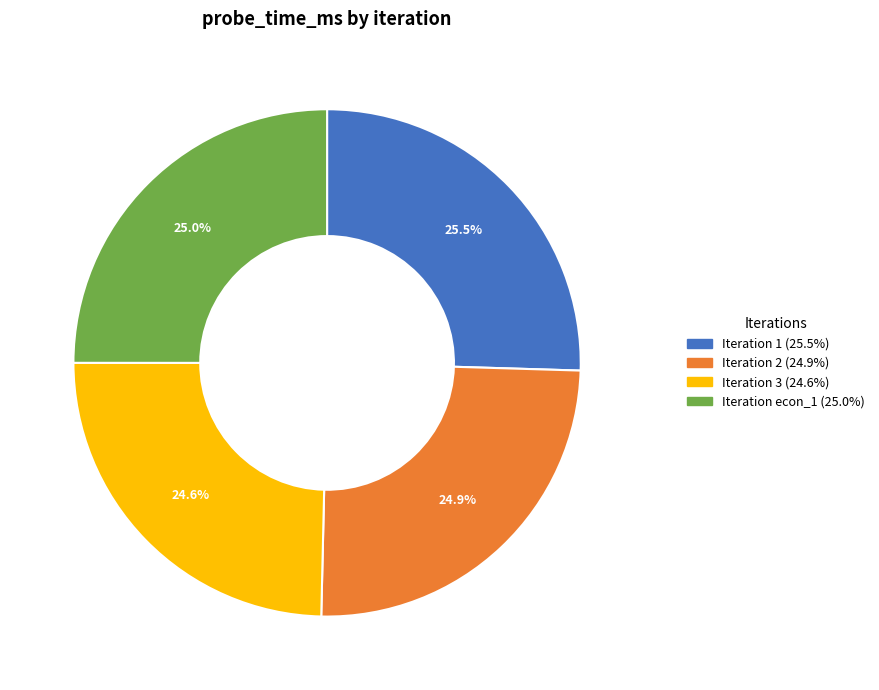

Is there any slice that represents more than half of the pie?

No